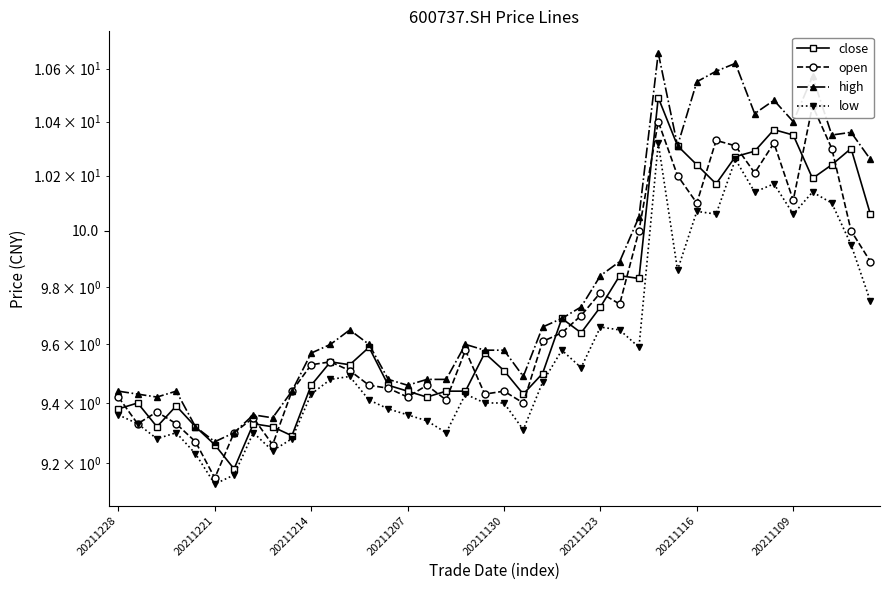

How many lines are shown in the chart?

4